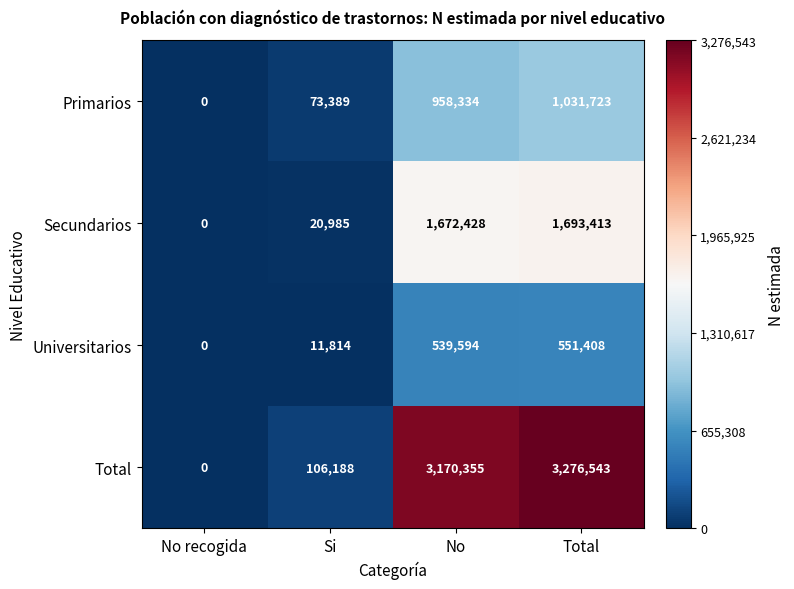

Reading left to right, list all the values displayed in this chart.

Primarios: No recogida=0	Si=73389	No=958334	Total=1031723
Secundarios: No recogida=0	Si=20985	No=1672428	Total=1693413
Universitarios: No recogida=0	Si=11814	No=539594	Total=551408
Total: No recogida=0	Si=106188	No=3170355	Total=3276543